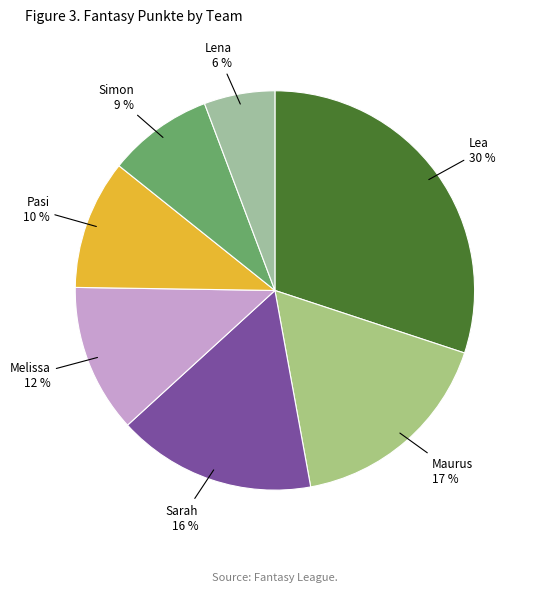

Which slice is the smallest?

Lena